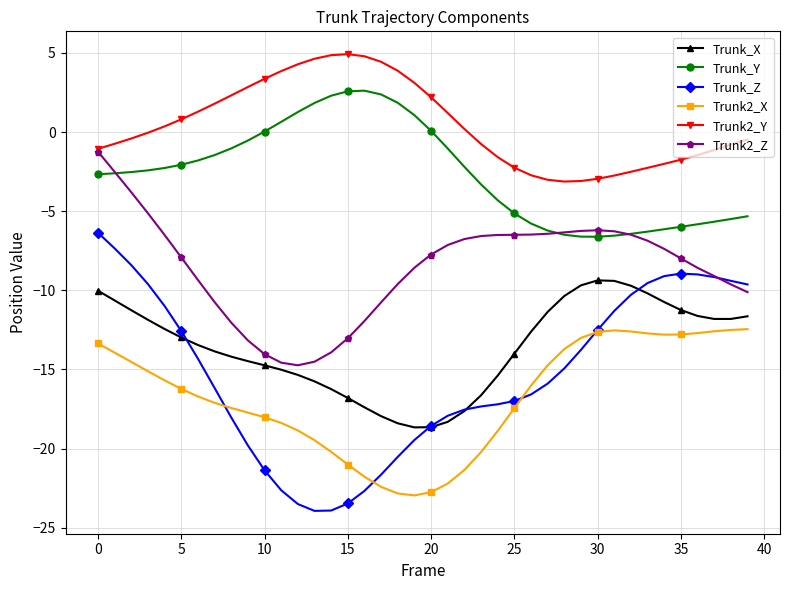

What is the maximum value for Trunk2_X?

-12.5